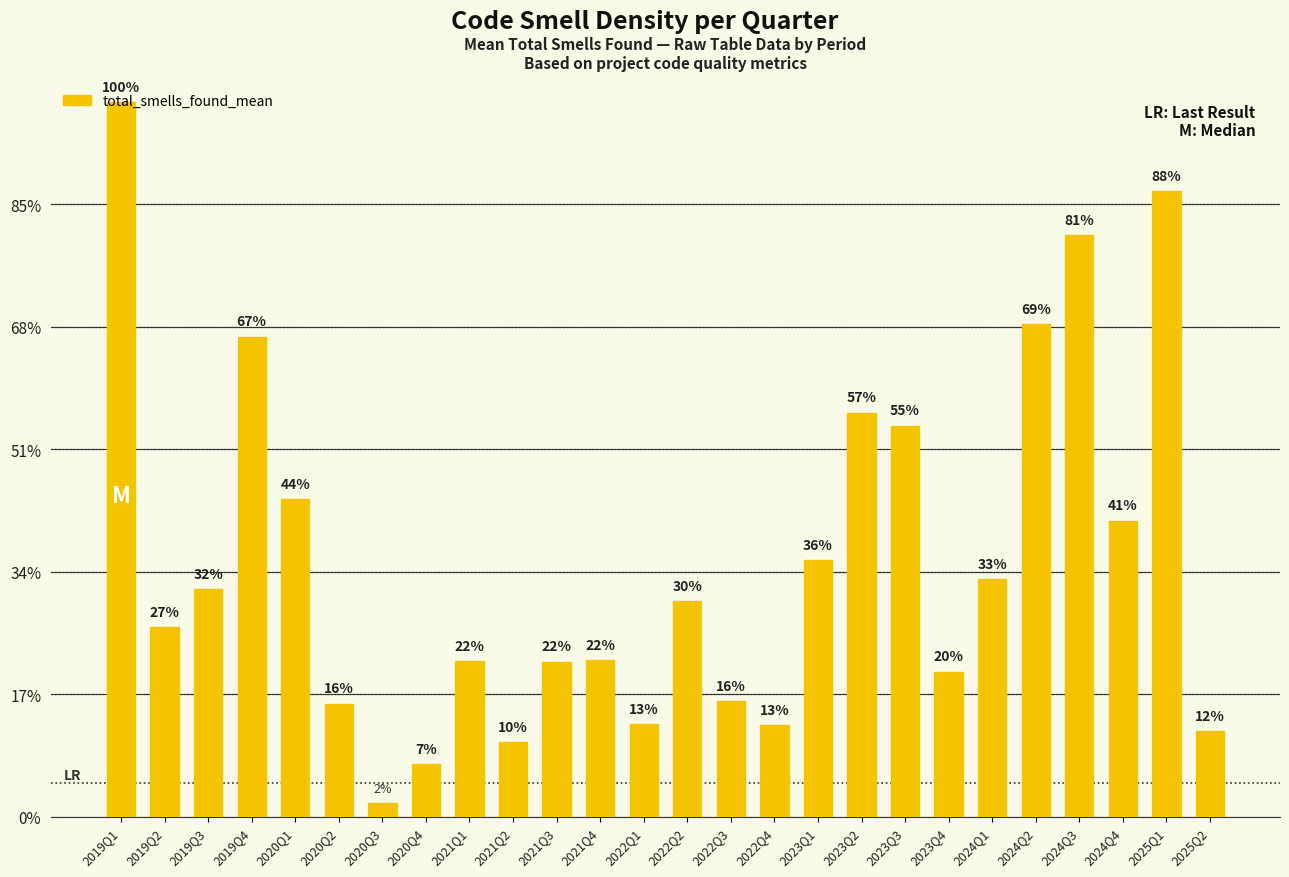

What is the value of the 2nd bar from the left?

0.5